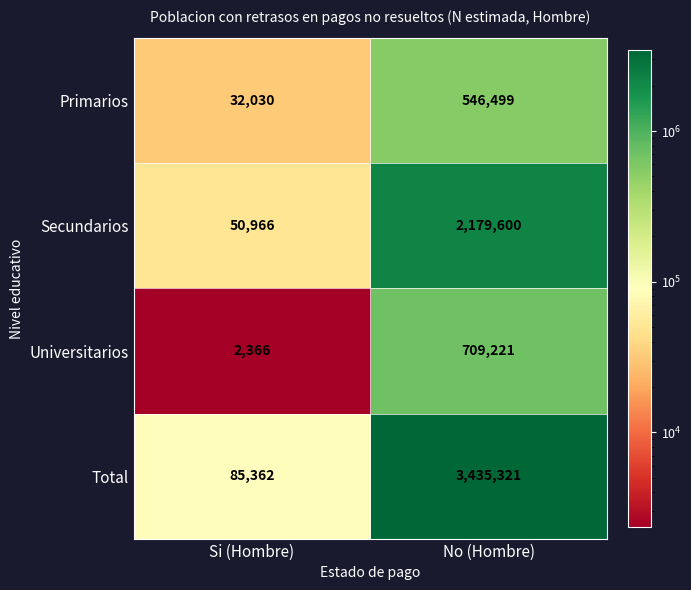

At which category is the sum across all series the highest?

No (Hombre)